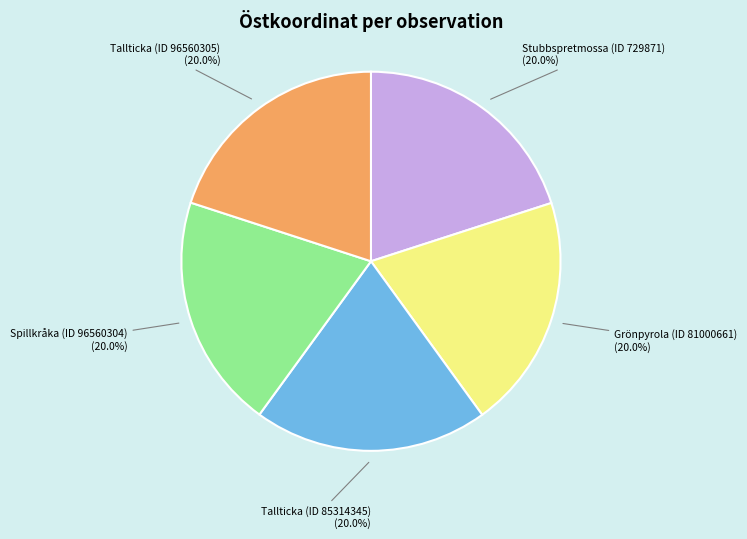

How many segments does this pie chart have?

5